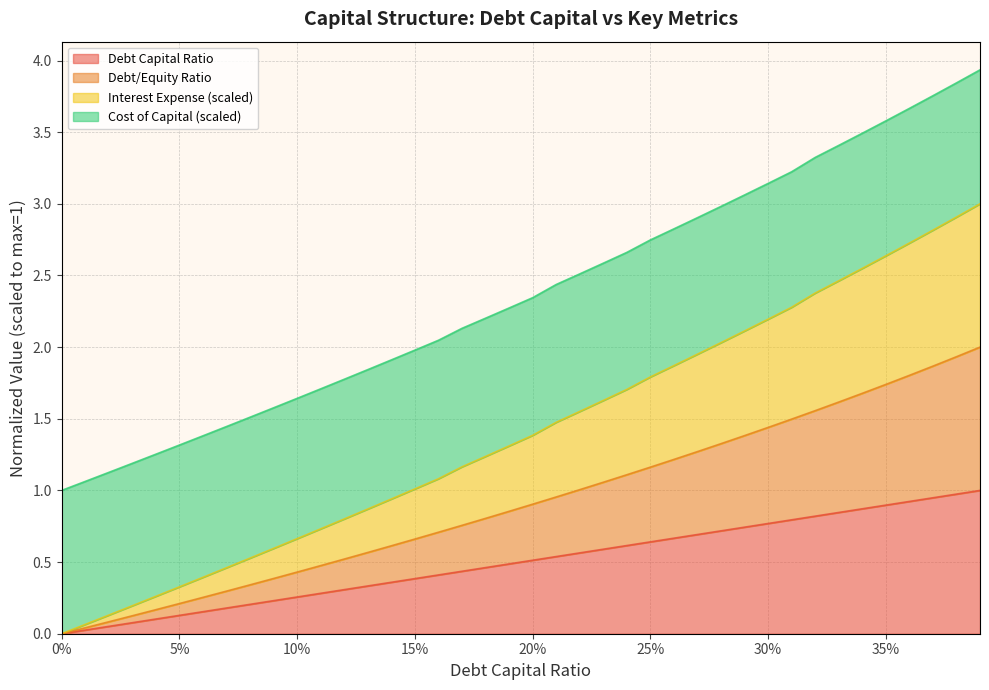

Is it true that interest_expense equals 1.3 at 0.19?

True